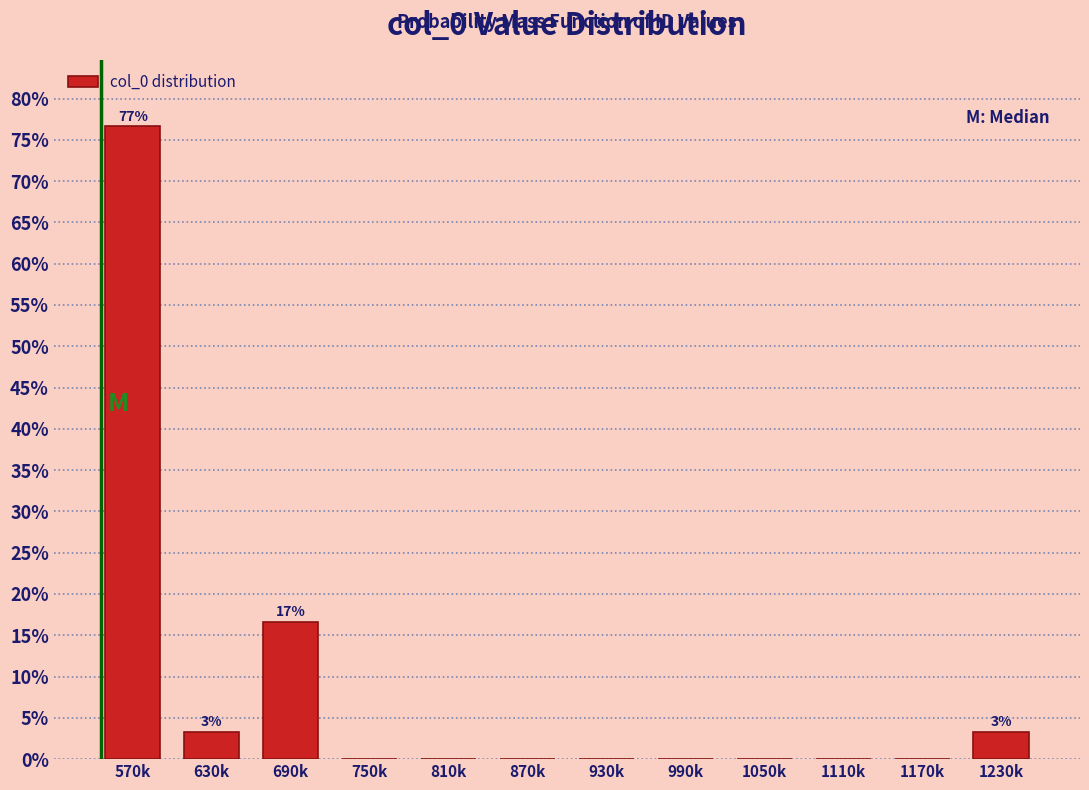

Reading left to right, extract all data points from this chart.

570k=76.7	630k=3.3	690k=16.7	750k=0.0	810k=0.0	870k=0.0	930k=0.0	990k=0.0	1050k=0.0	1110k=0.0	1170k=0.0	1230k=3.3